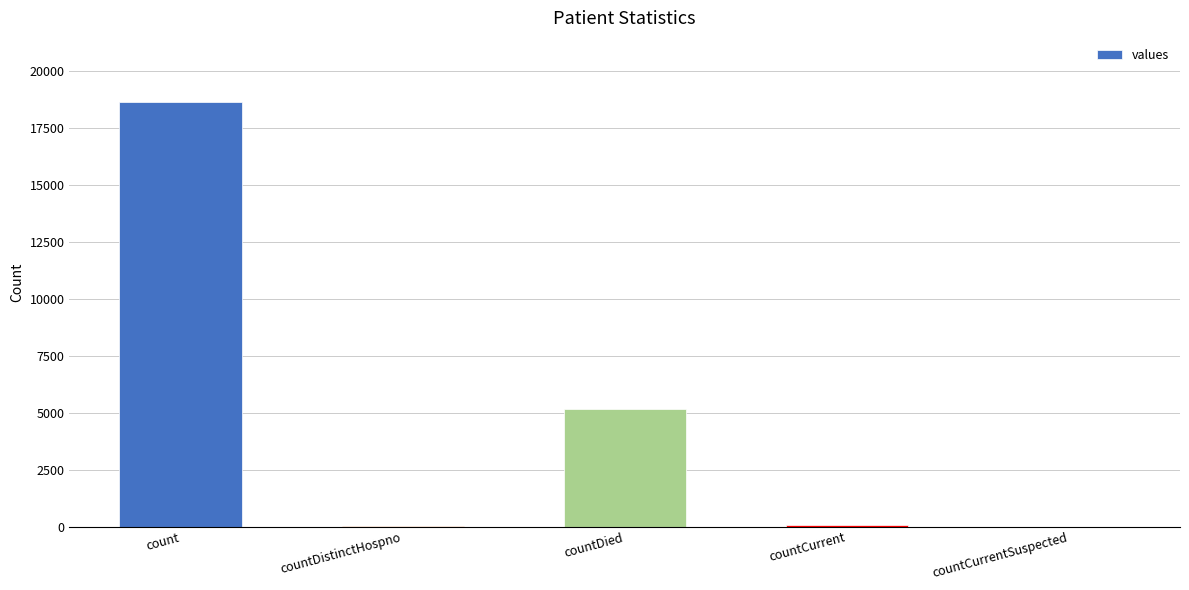

The chart shows a value of 28494 at count. True or false?

False